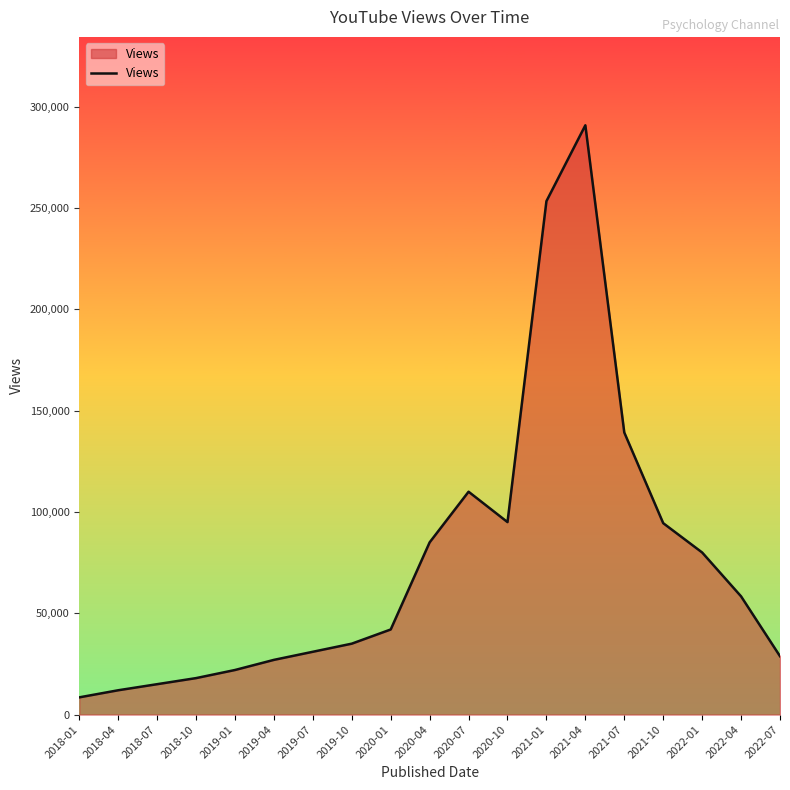

What is the change in value from 2019-01 to 2022-01?

+58006